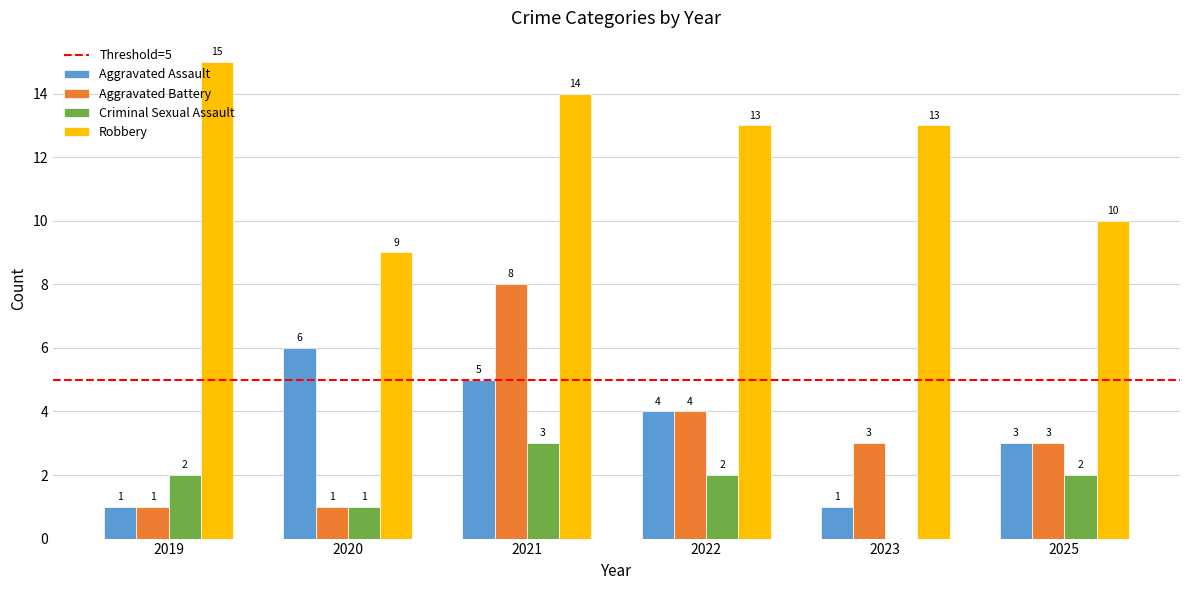

Between 2020 and 2025, which series saw the biggest shift?

Aggravated Assault